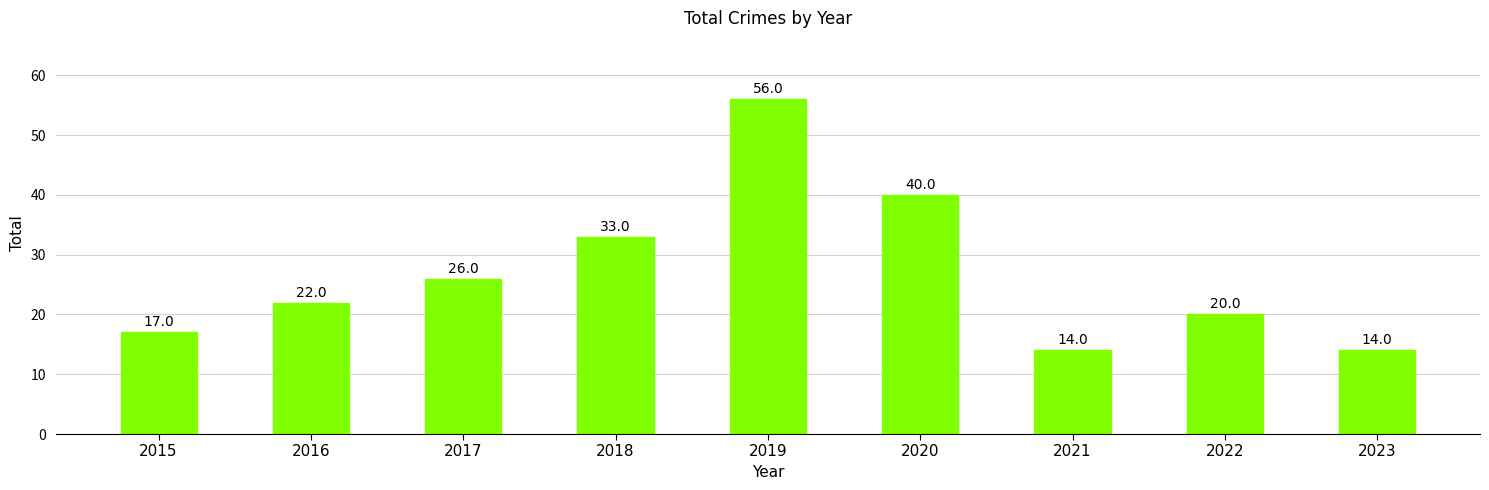

What is the value of the 5th bar from the left?

56